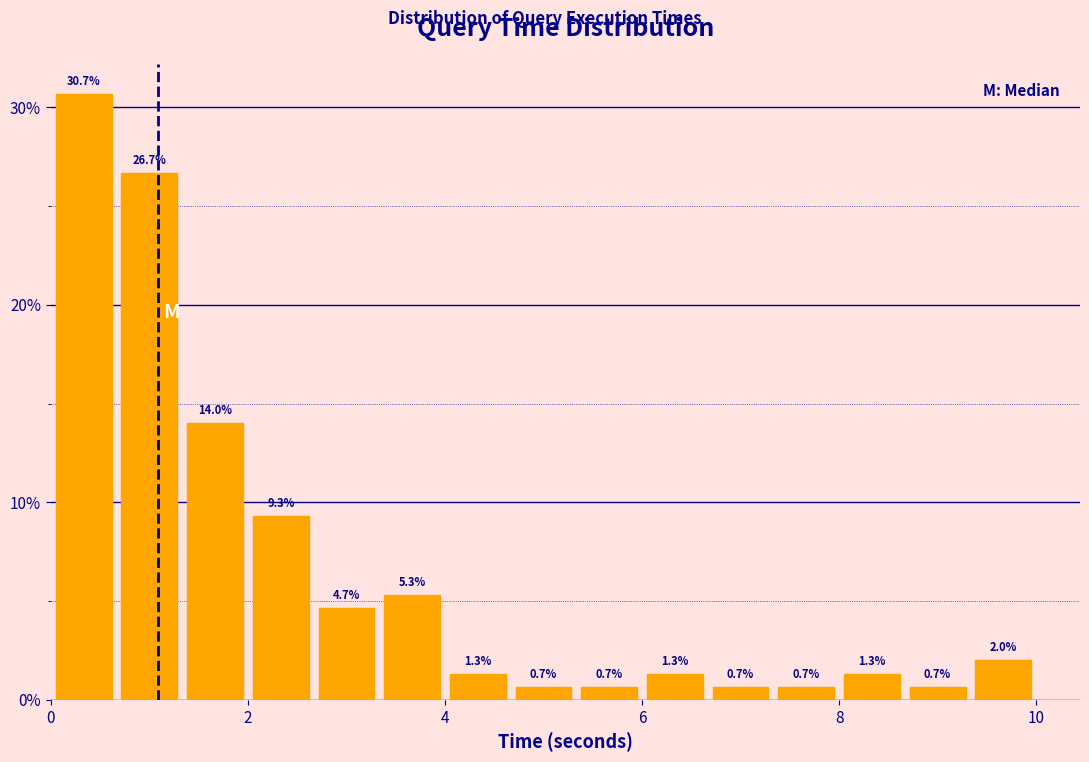

Read against the x-axis, roughly where is the centre of the tallest bar?

0.4